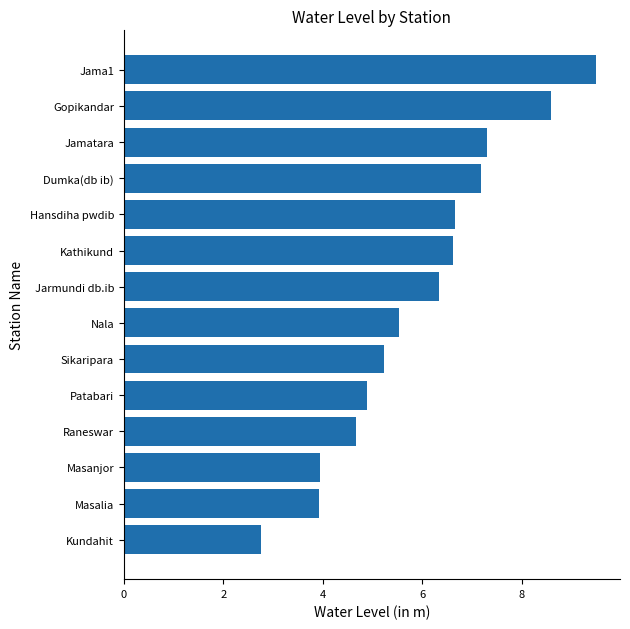

Is it true that the value at Sikaripara is 2.5?

False